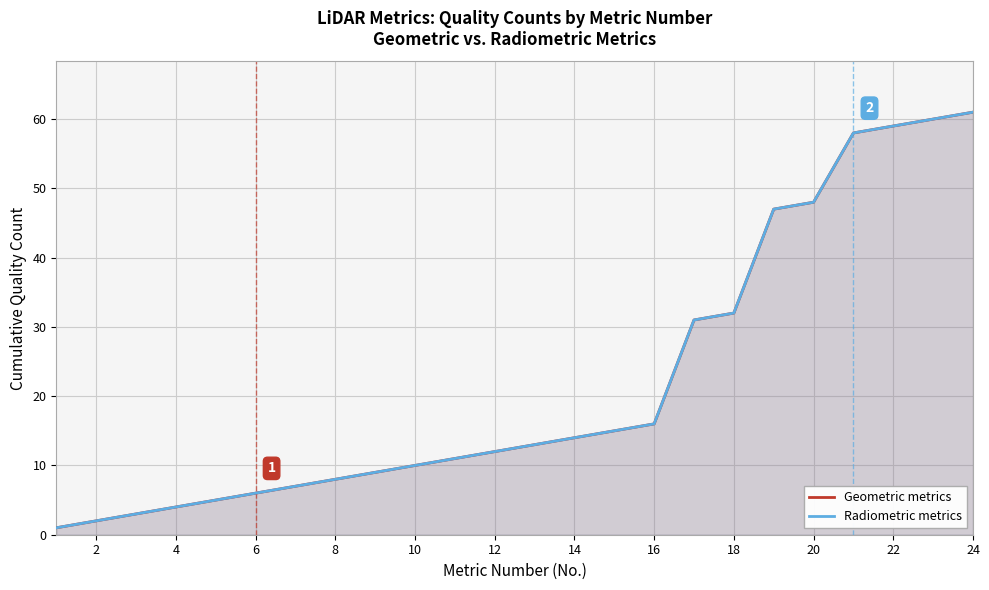

What is the value of the Geometric metrics point at the 10th from the left?

10